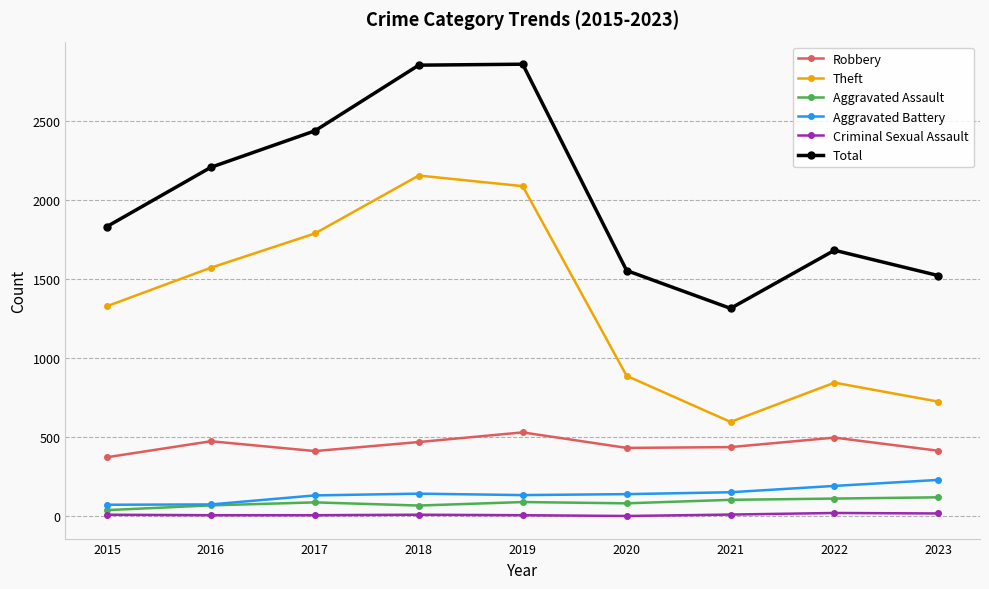

How many values in the Theft series are below 1328?

4